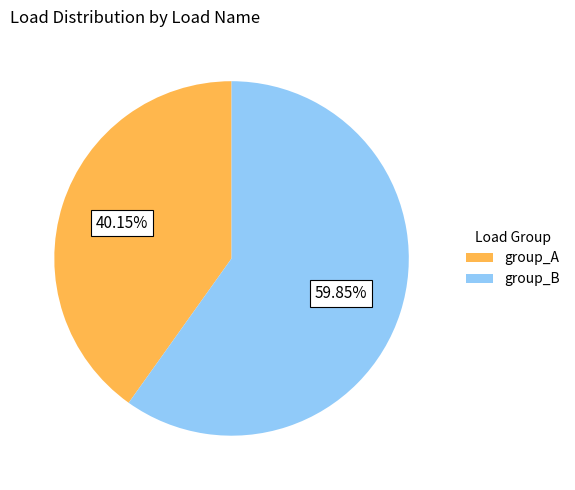

Is there a majority slice in this chart?

Yes